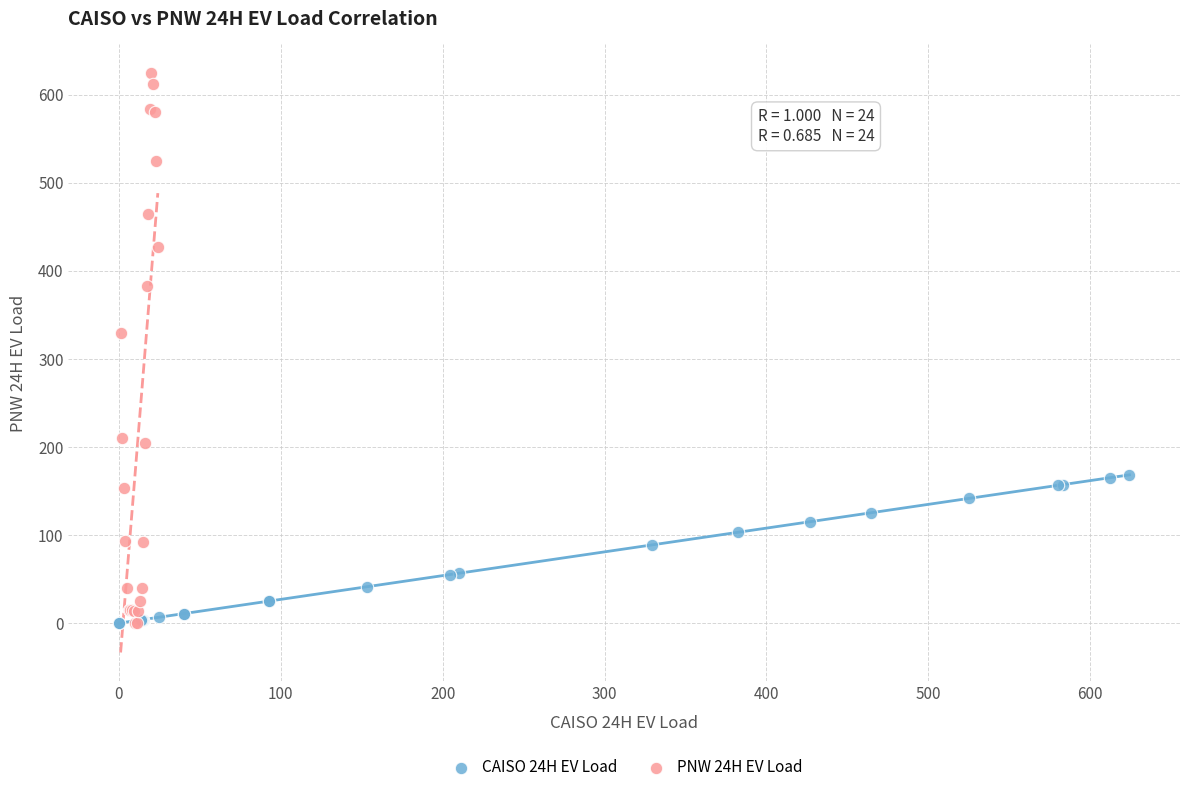

What are all the series names shown in the legend?

CAISO 24H EV Load, PNW 24H EV Load